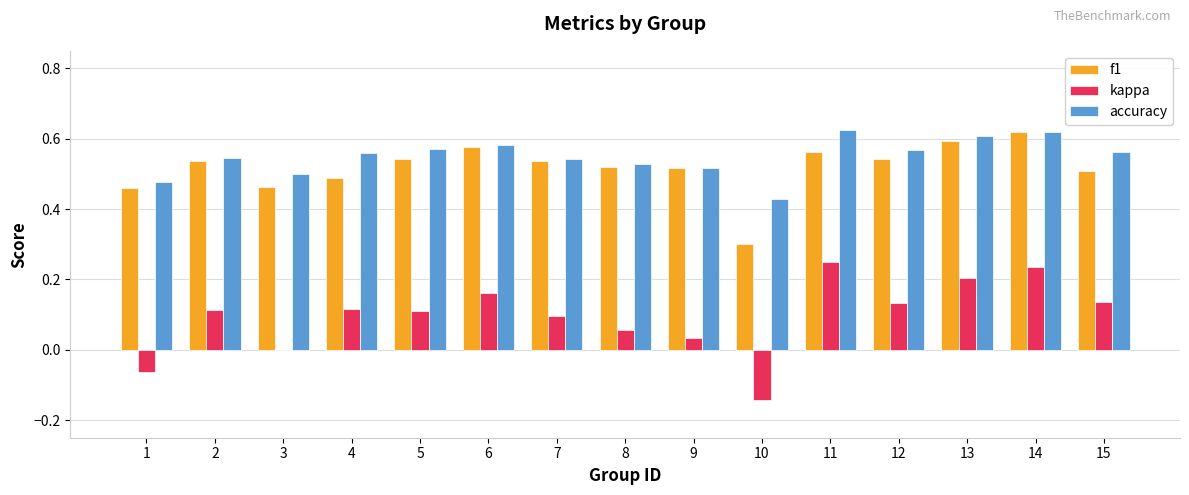

At which category is the sum across all series the highest?

14